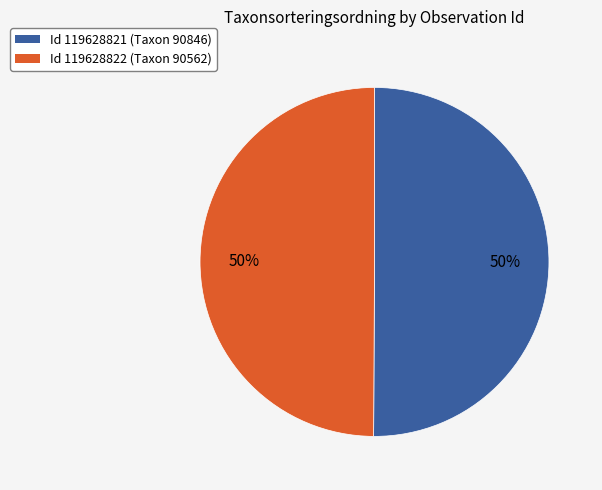

Is the sum of Id 119628822 (Taxon 90562) and Id 119628821 (Taxon 90846) greater than half?

Yes